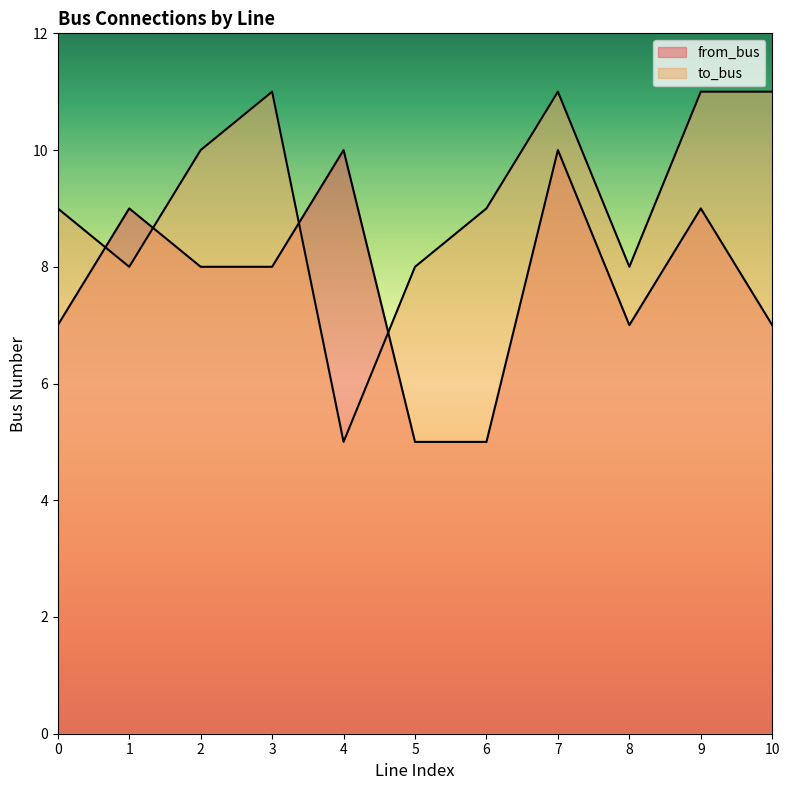

Reading left to right, list all the values displayed in this chart.

from_bus: 7	9	8	8	10	5	5	10	7	9	7
to_bus: 9	8	10	11	5	8	9	11	8	11	11